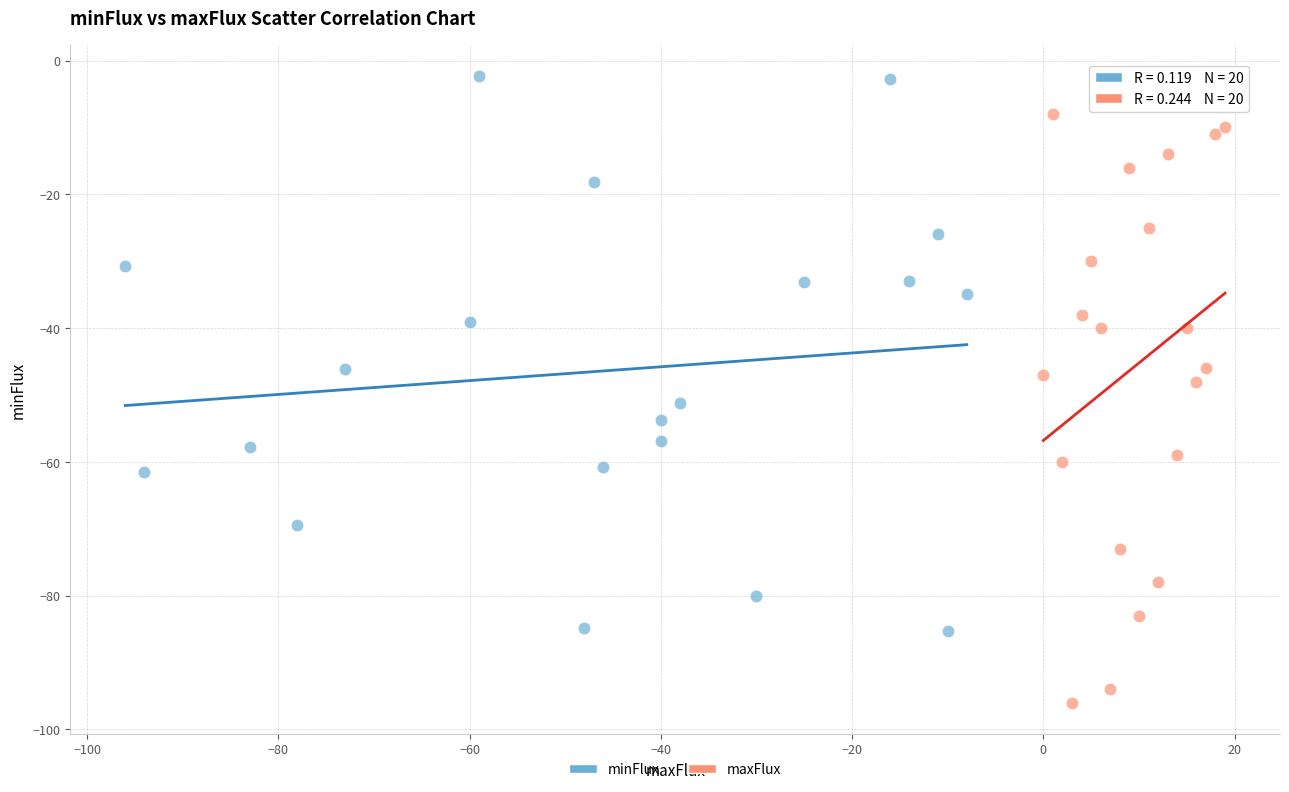

Which series contains the highest Y value?

minFlux